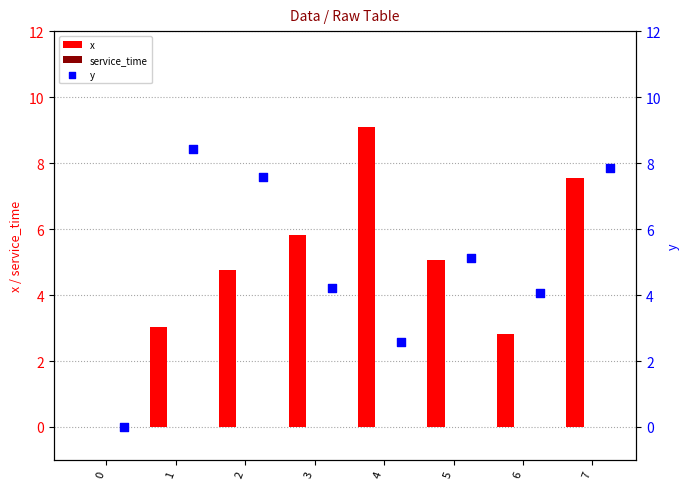

What is the sum of the x values at 5 and 7?

12.6